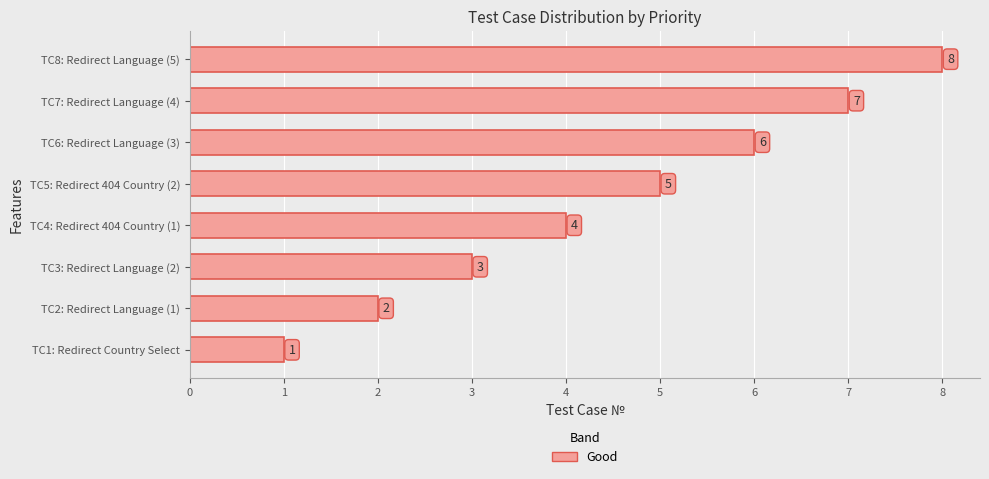

How many data points does each series have?

8